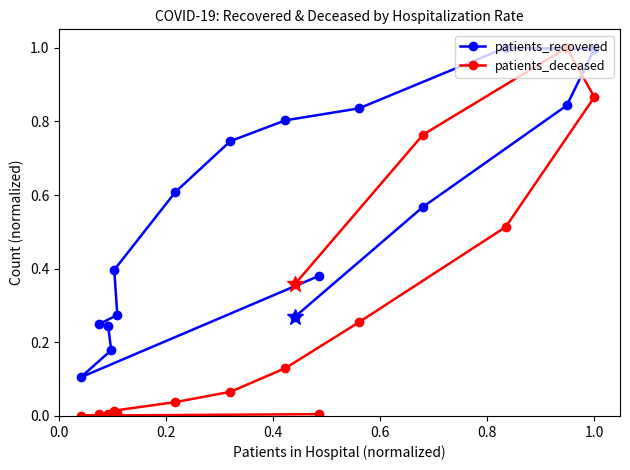

Reading left to right, extract all data points from this chart.

patients_recovered: 0.4	0.1	0.2	0.2	0.2	0.3	0.4	0.6	0.7	0.8	0.8	1.0	1.0	0.8	0.6	0.3
patients_deceased: 0.0	0.0	0.0	0.0	0.0	0.0	0.0	0.0	0.1	0.1	0.3	0.5	0.9	1.0	0.8	0.4